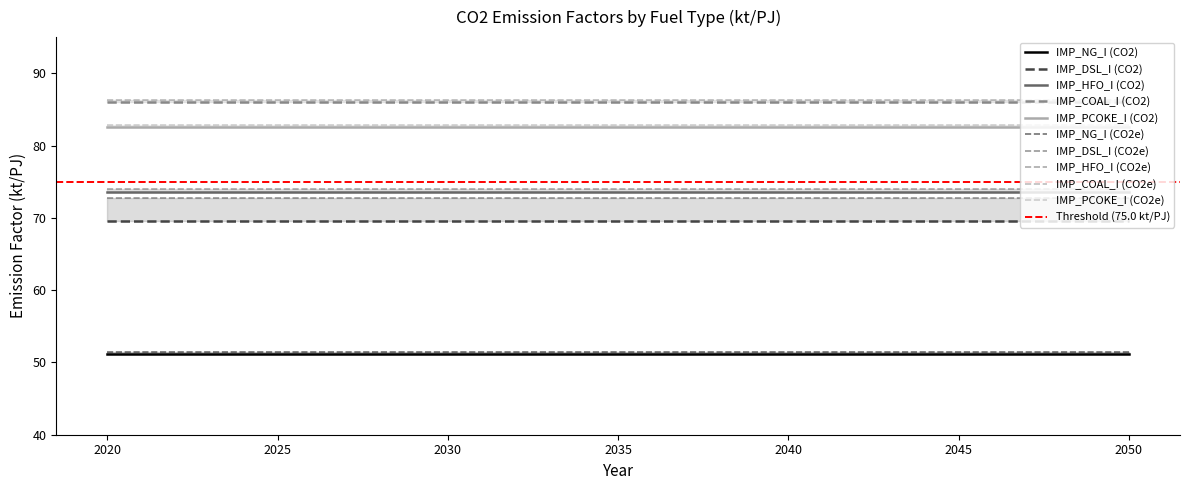

The value of IMP_COAL_I (CO2) at 2025 is 86.0. True or false?

True